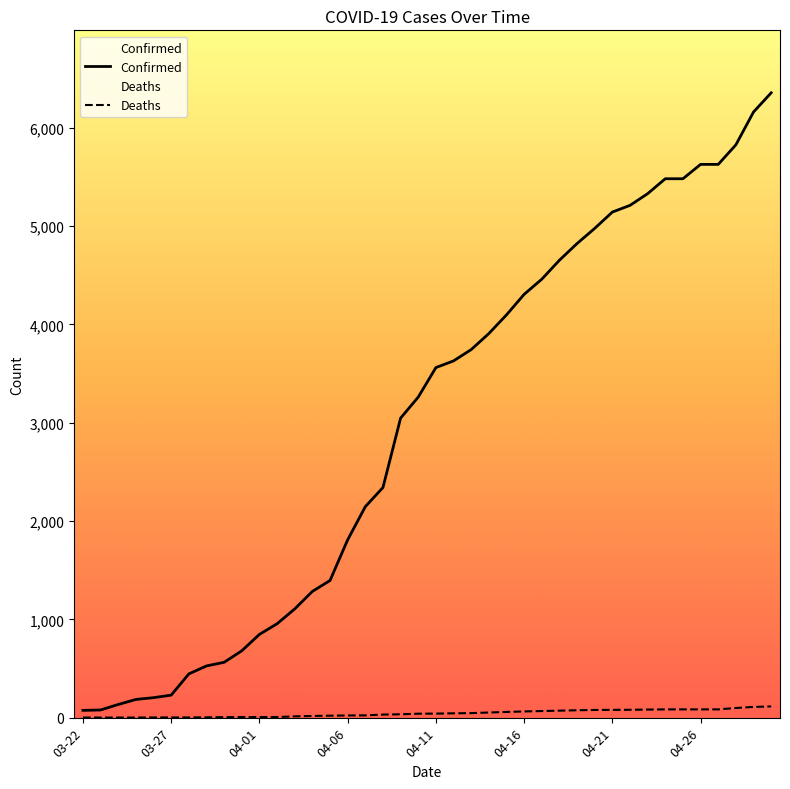

What is the value of the Confirmed point at the 17th from the left?

2146